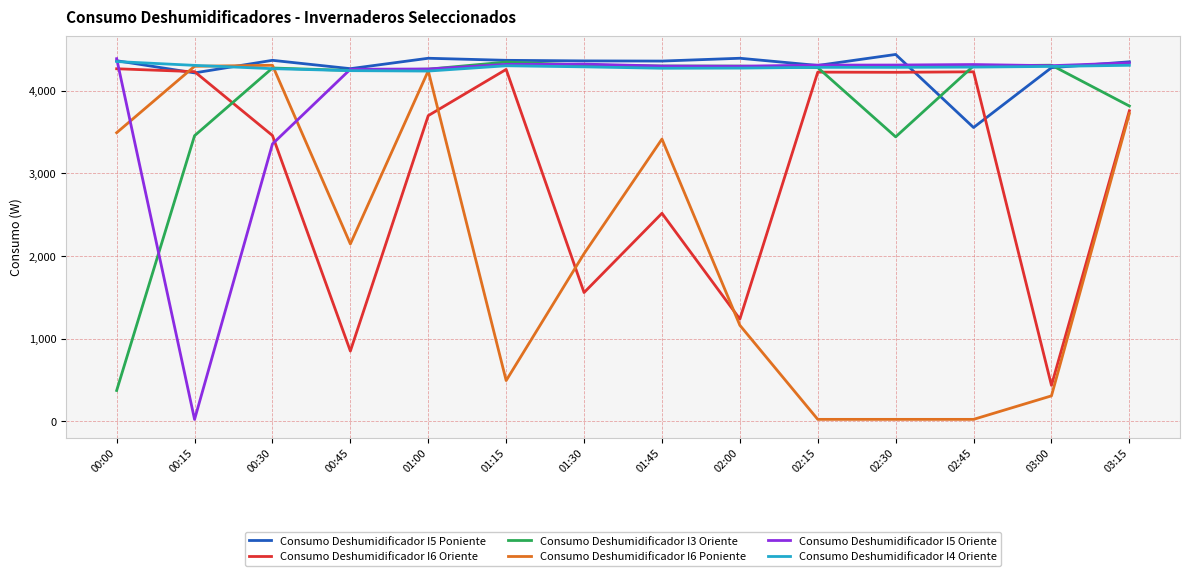

What is the difference between the highest and lowest values at 03:15?

626.0